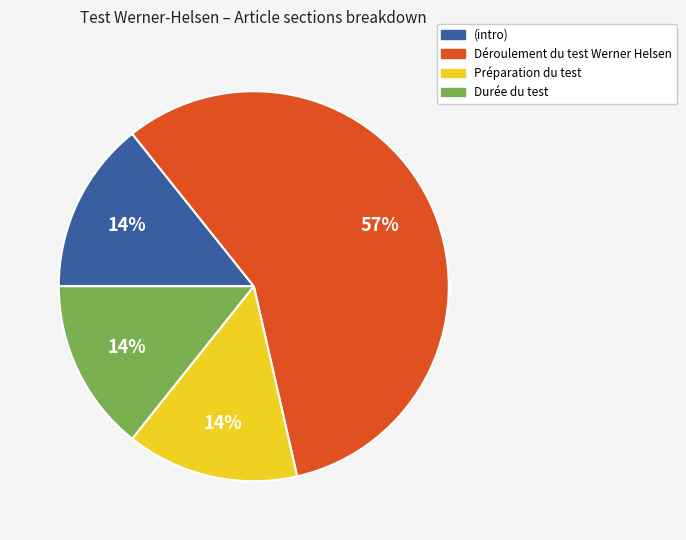

Is there any slice that represents more than half of the pie?

Yes